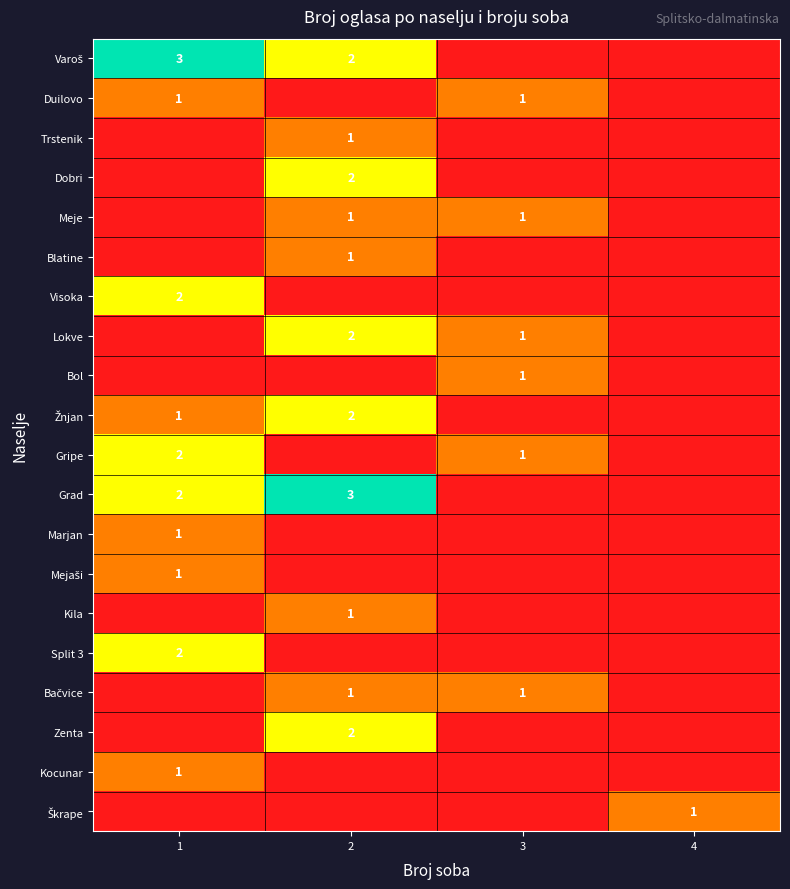

True or false: Duilovo has a value of 0 at 3.

False